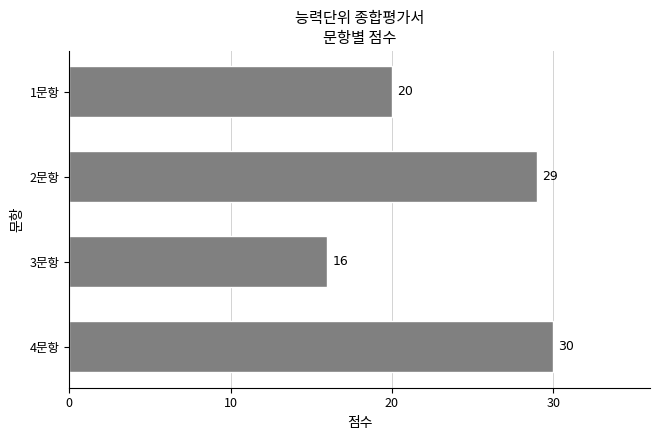

The value at 4문항 is 30. True or false?

True